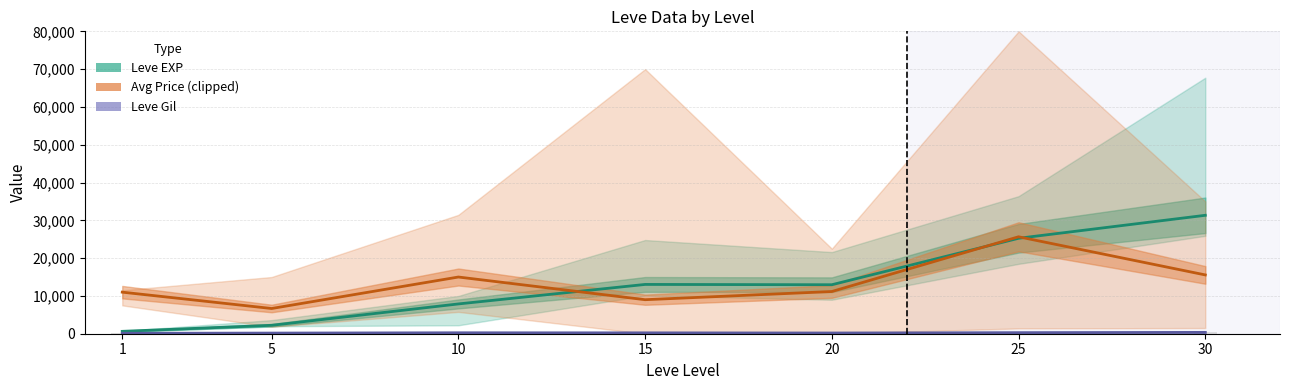

At which category is the sum across all series the highest?

25